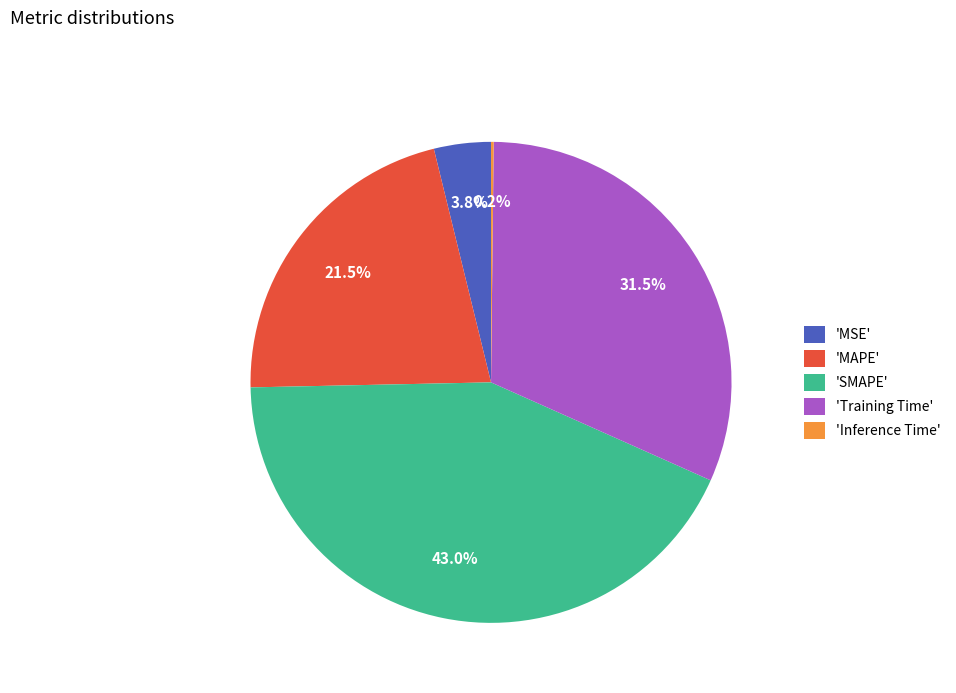

What is the largest slice in the pie chart?

'SMAPE'